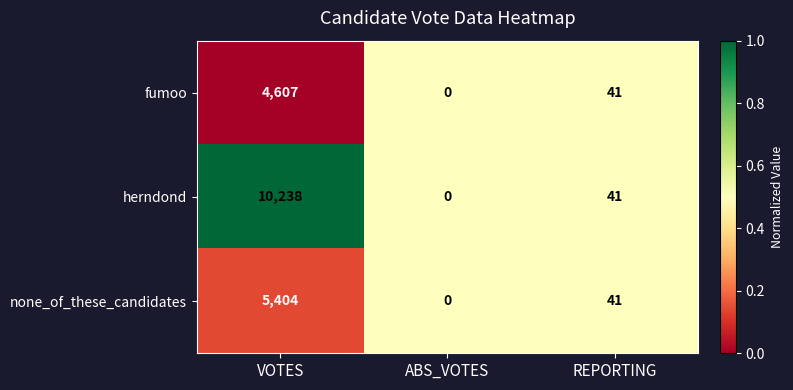

Is the value of herndond at ABS_VOTES greater than the value of fumoo at REPORTING?

No